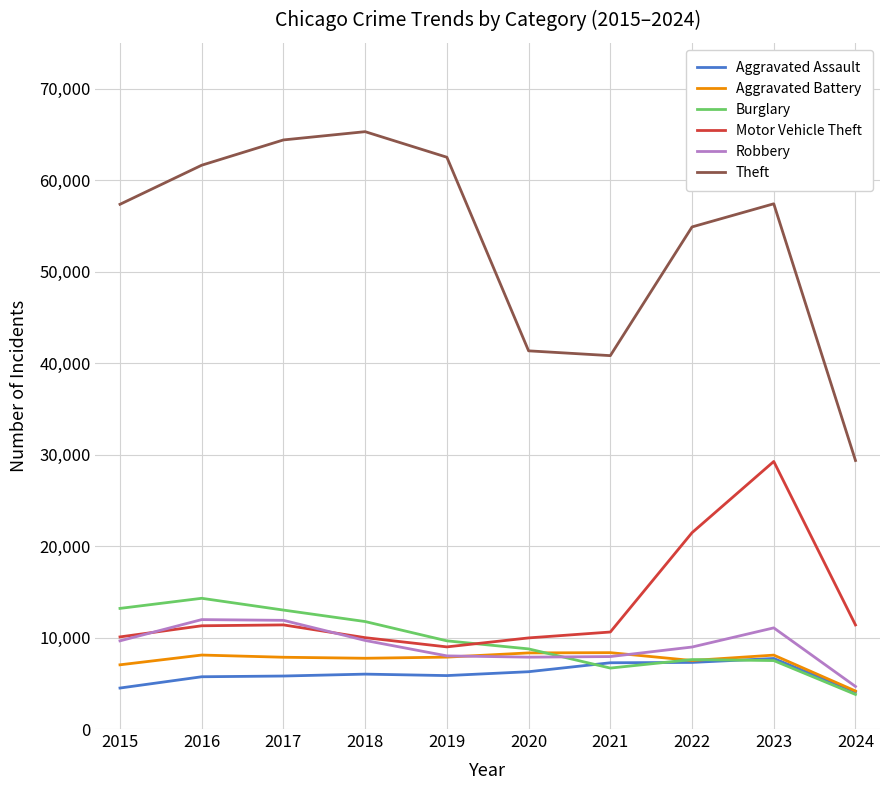

True or false: Theft and Aggravated Battery cross at least once.

False